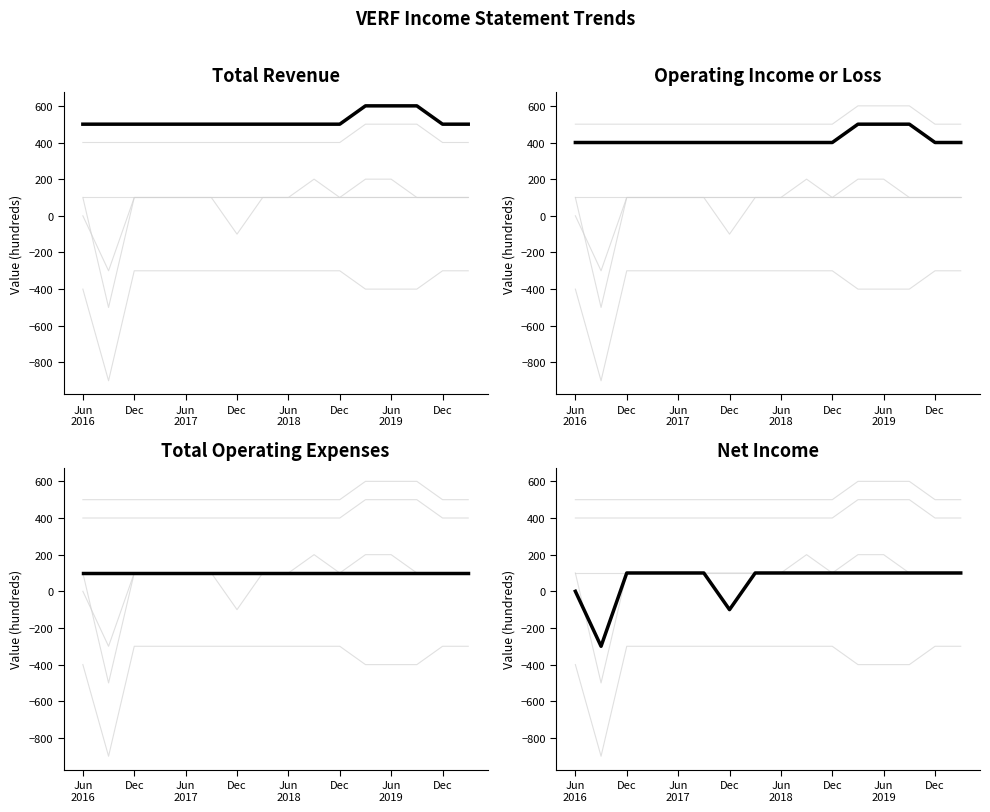

How many values in the Operating Income or Loss series exceed 400?

3